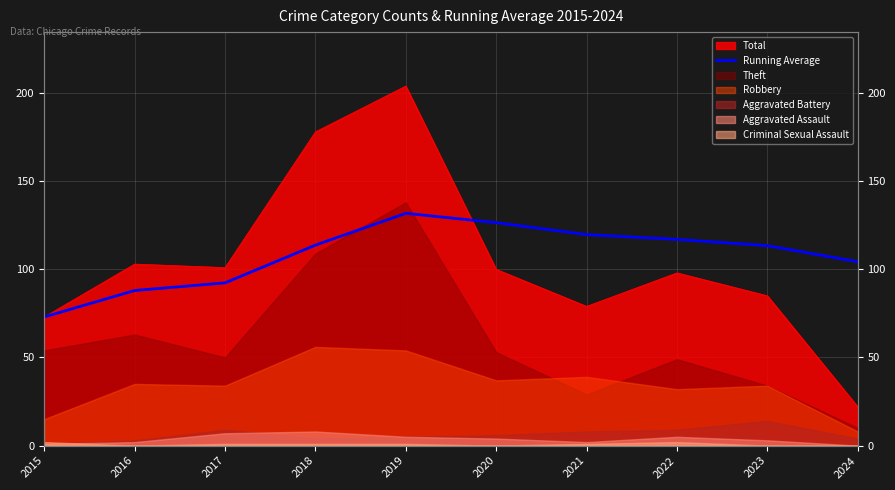

What is the change in value from 2019 to 2020?

-5.3